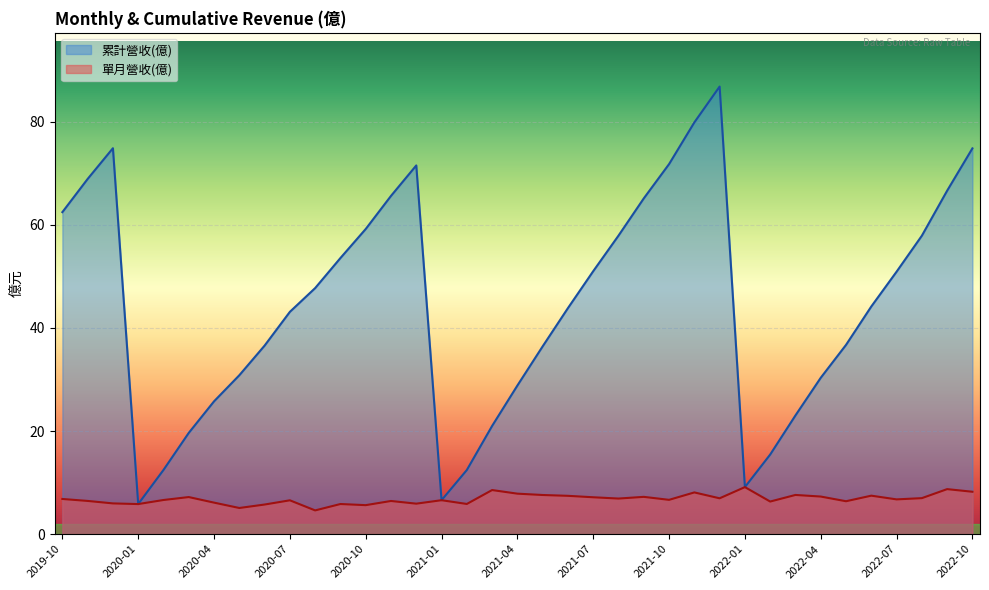

Which series has the widest spread of values?

累計營收(億)